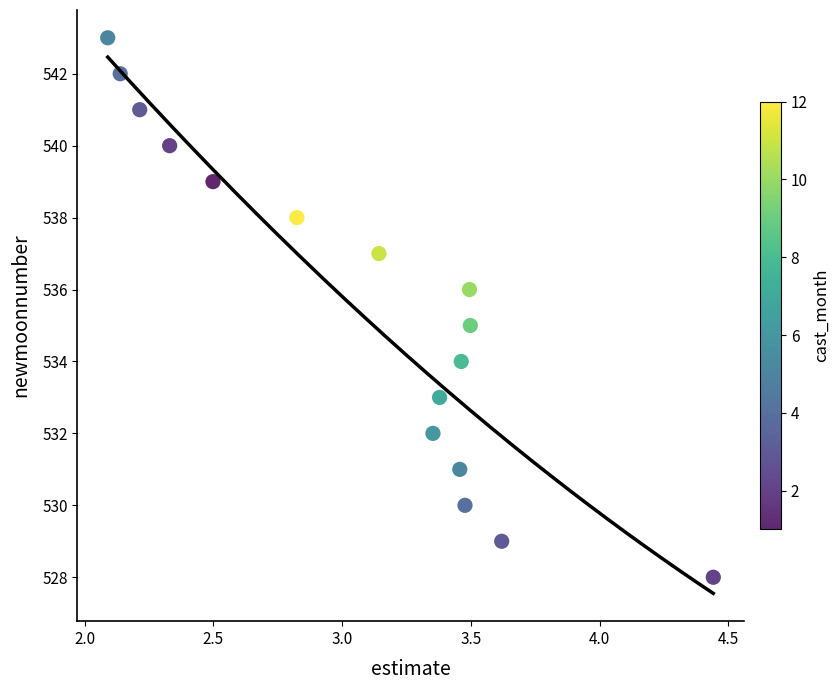

What is the range of Y values (max minus min)?

15